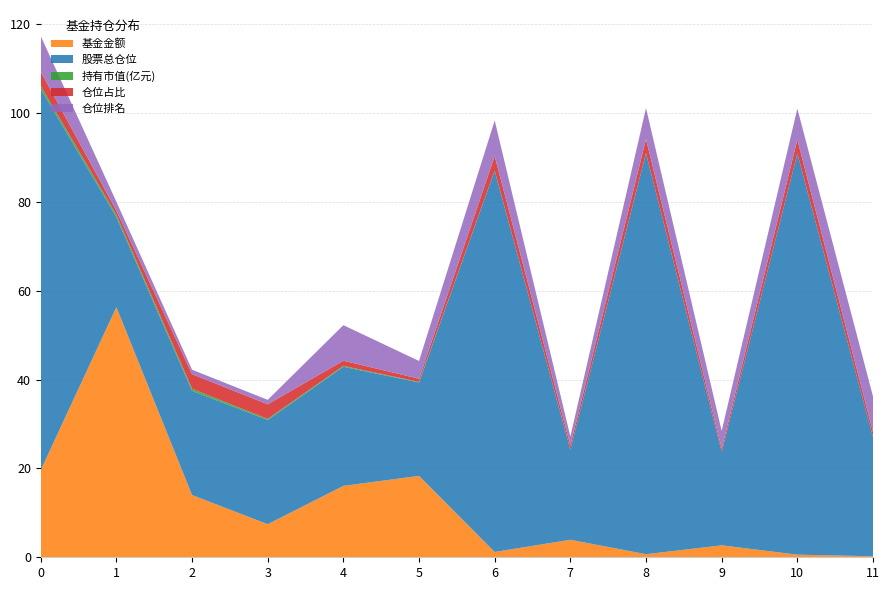

Reading right to left, transcribe all the data shown in this chart.

基金金额: 11=0.2	10=0.6	9=2.7	8=0.7	7=3.9	6=1.2	5=18.3	4=16.1	3=7.4	2=14.0	1=56.3	0=19.6
股票总仓位: 11=26.8	10=90.3	9=21.0	8=90.3	7=20.3	6=85.8	5=21.0	4=26.8	3=23.5	2=23.5	1=20.3	0=85.8
持有市值(亿元): 11=0.0	10=0.0	9=0.0	8=0.0	7=0.0	6=0.0	5=0.1	4=0.2	3=0.2	2=0.5	1=0.5	0=0.6
仓位占比: 11=1.2	10=3.1	9=0.7	8=3.1	7=0.9	6=3.2	5=0.7	4=1.2	3=3.3	2=3.3	1=0.9	0=3.2
仓位排名: 11=8.0	10=7.0	9=4.0	8=7.0	7=2.0	6=8.0	5=4.0	4=8.0	3=1.0	2=1.0	1=2.0	0=8.0